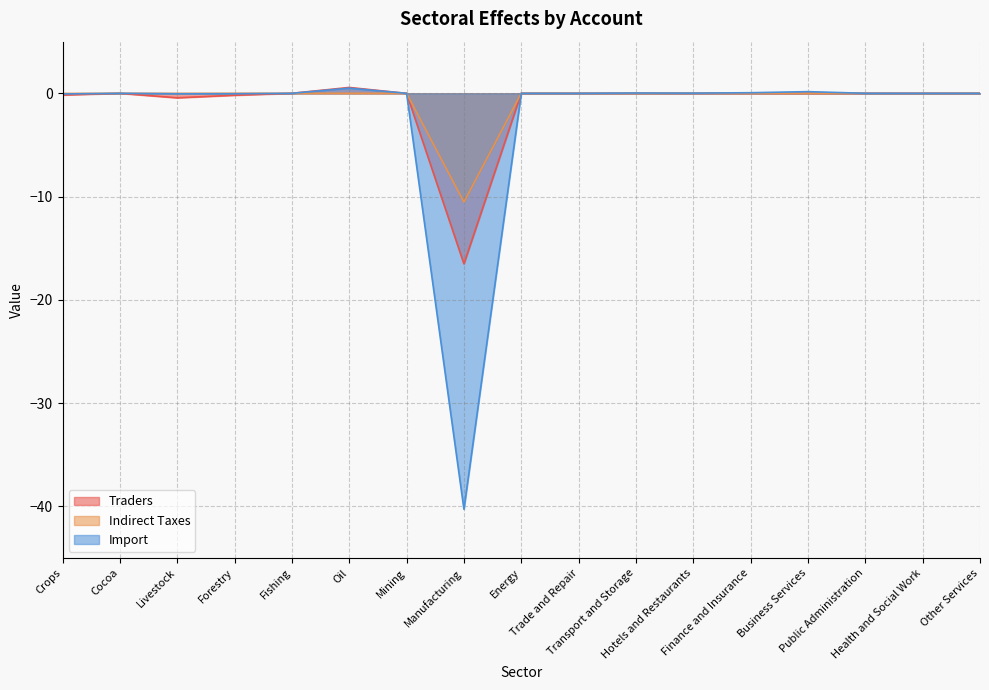

Which has a higher value, Hotels and Restaurants or Finance and Insurance?

Hotels and Restaurants